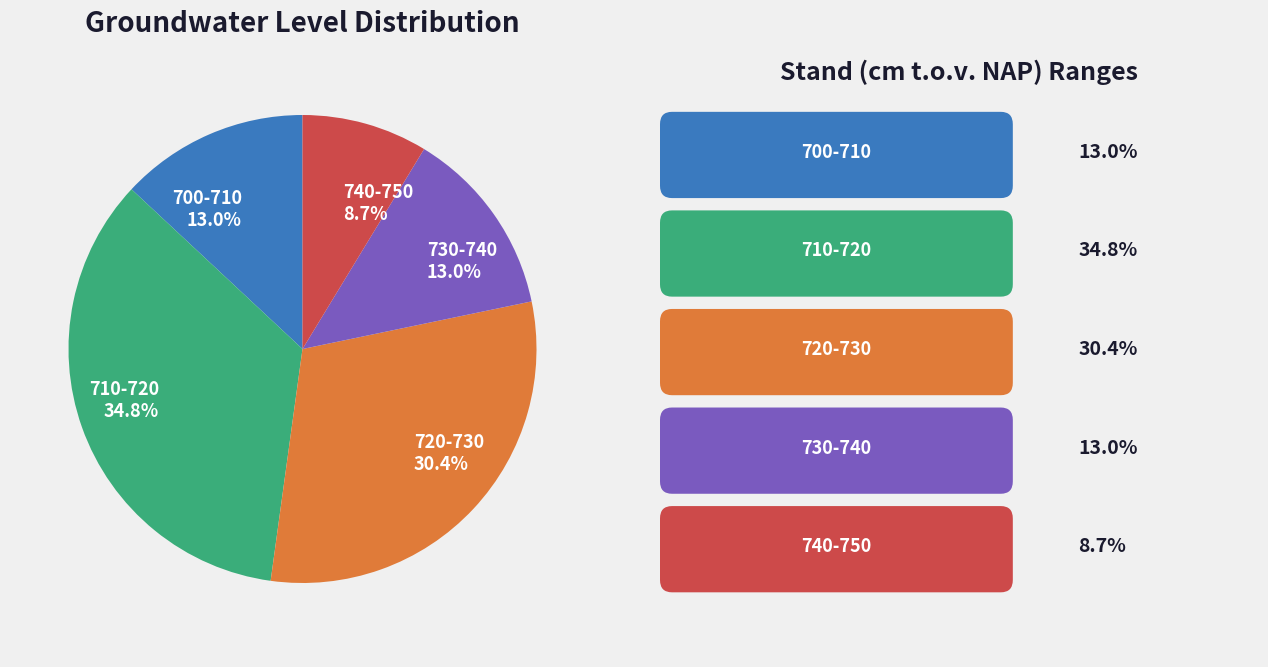

Is the sum of 730-740 and 700-710 greater than half?

No